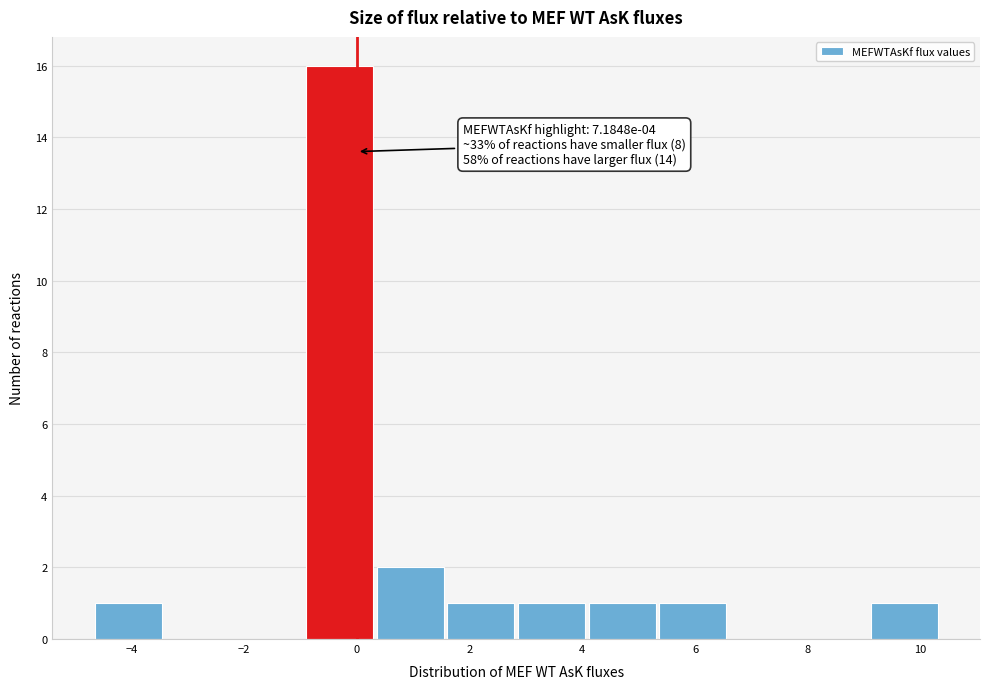

Which range on the x-axis has the tallest bar?

-1.0 to 0.4